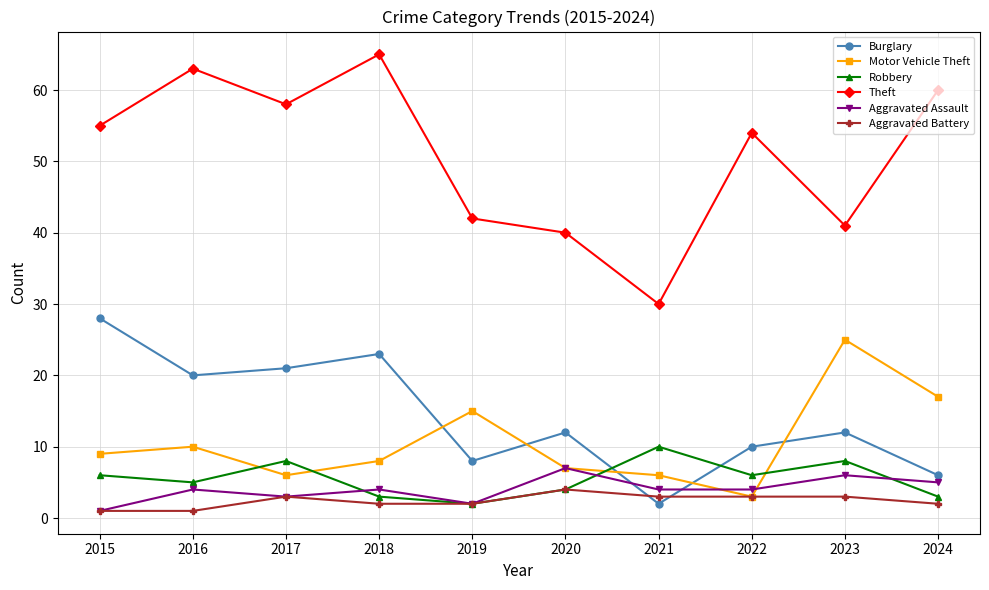

At how many categories does at least one series exceed 4?

10